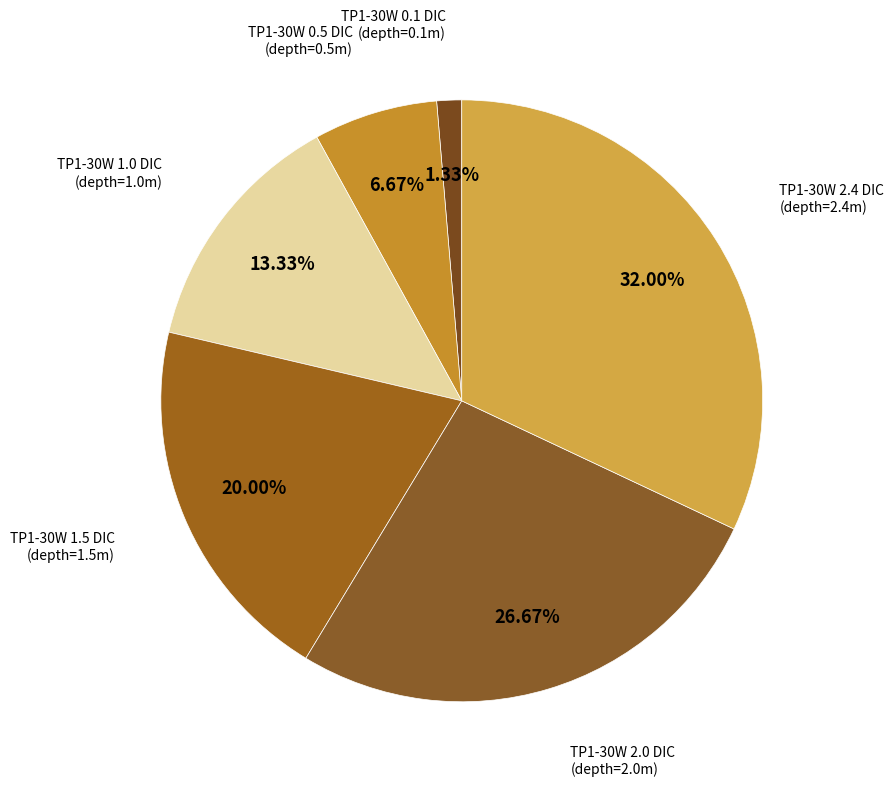

To the nearest percent, what is the average slice percentage?

17%